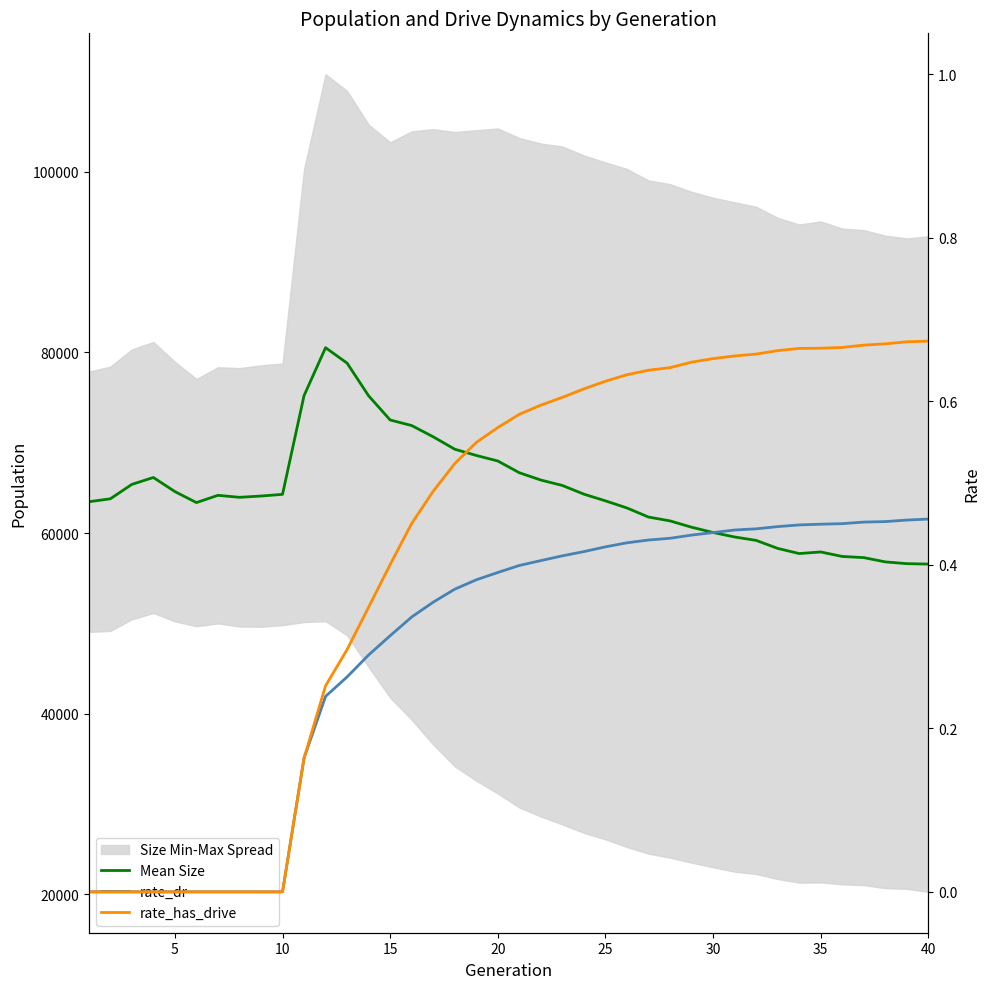

What is the sum of all Mean Size values?

2583373.0